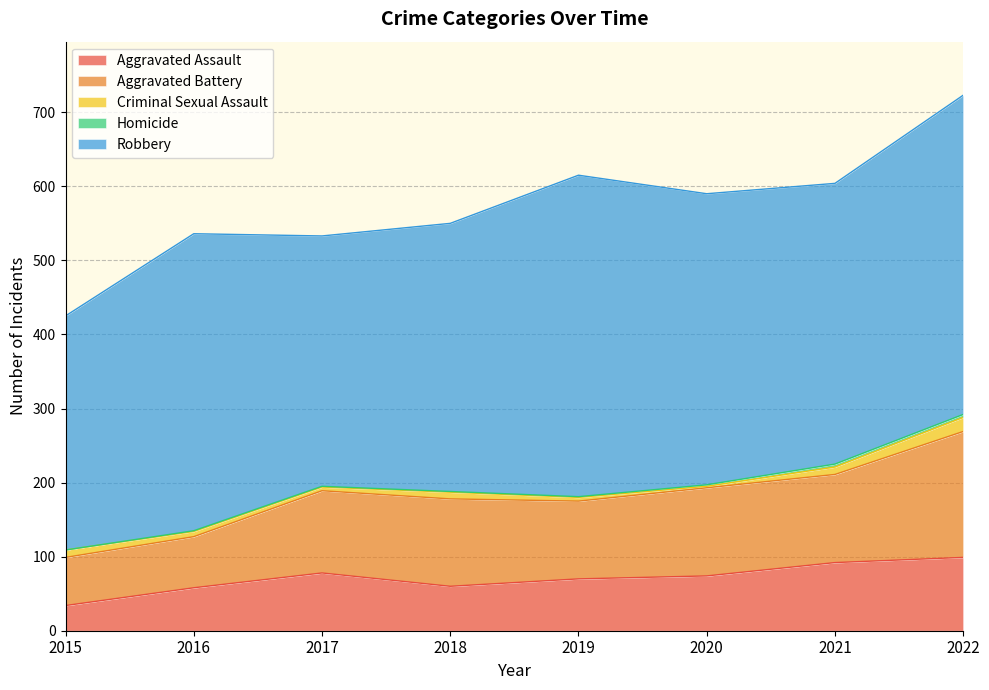

Reading left to right, what are all the values shown in this chart?

Aggravated Assault: 34	58	78	60	70	74	92	99
Aggravated Battery: 65	69	111	118	105	119	119	170
Criminal Sexual Assault: 10	7	5	9	5	2	10	19
Homicide: 0	1	1	1	1	2	4	4
Robbery: 316	401	338	362	434	393	379	431